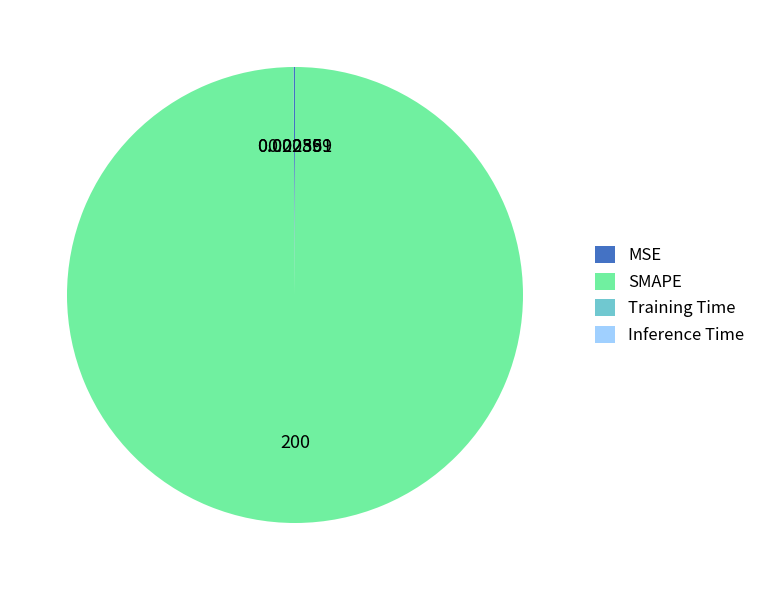

Which category accounts for the majority?

SMAPE